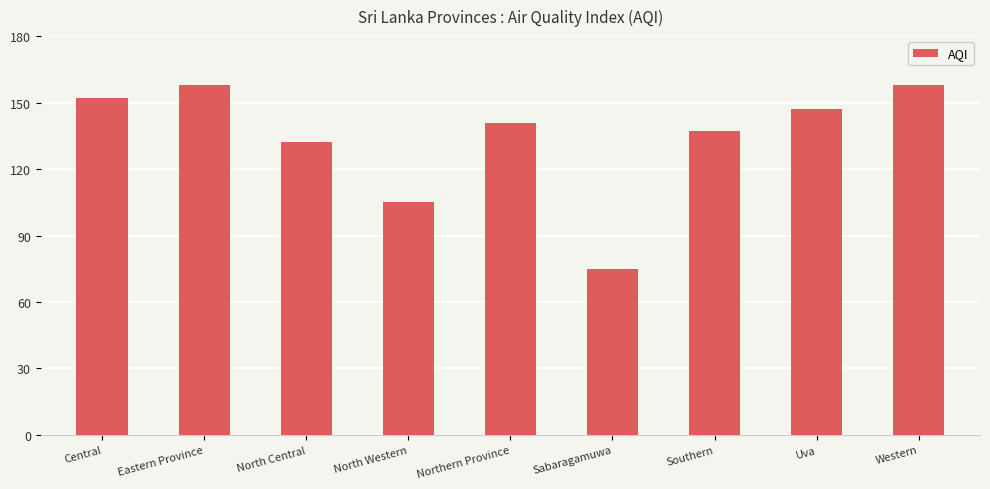

What is the smallest value displayed?

75